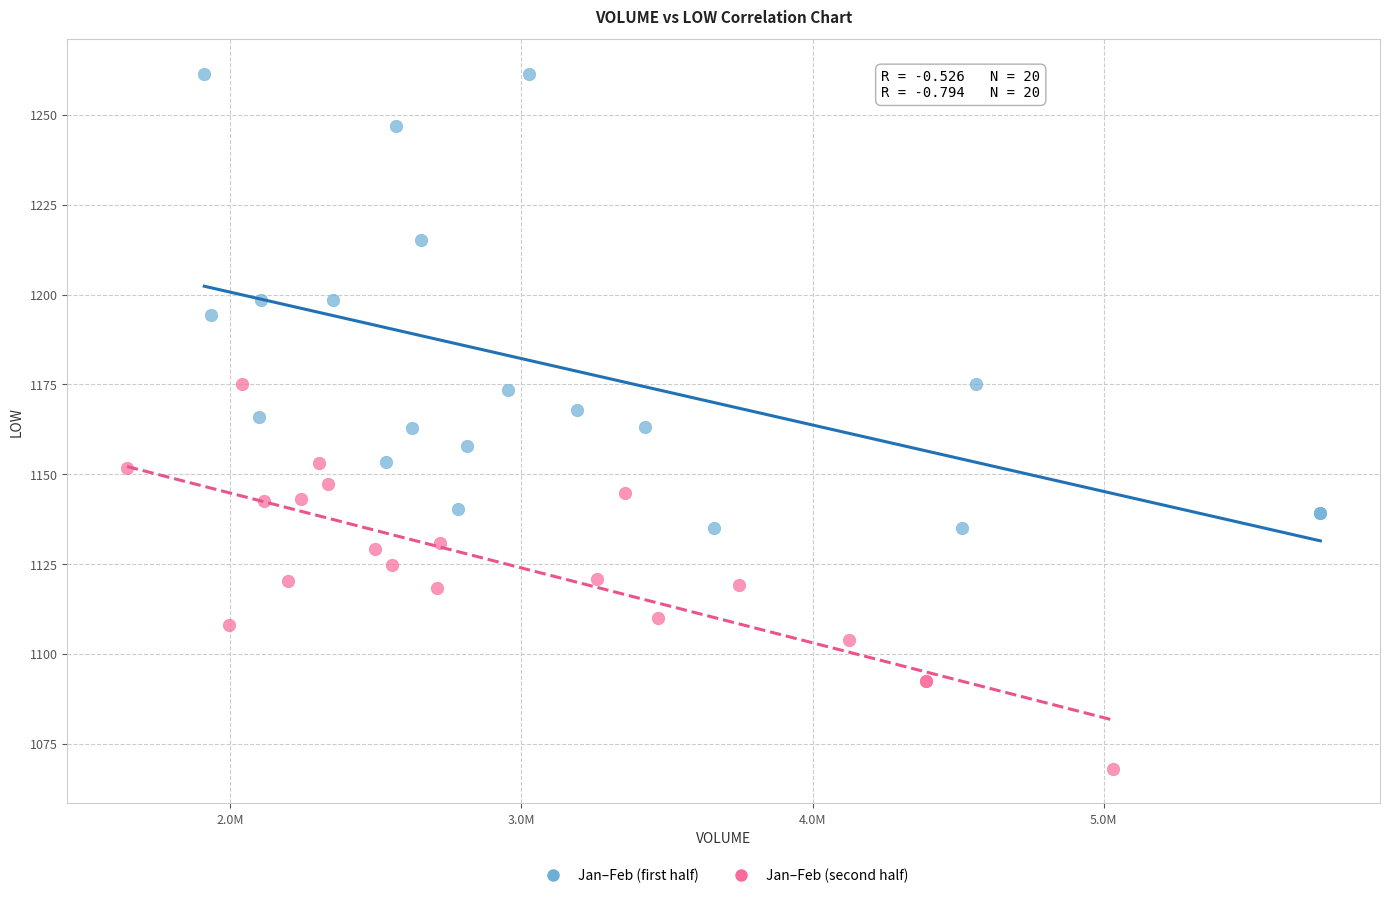

Which series has the widest spread of Y values?

Jan–Feb (first half)